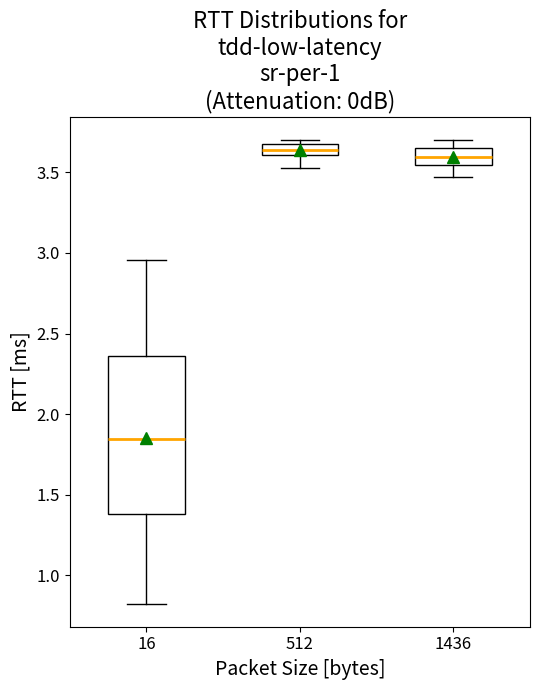

Which box's median line is the lowest?

16